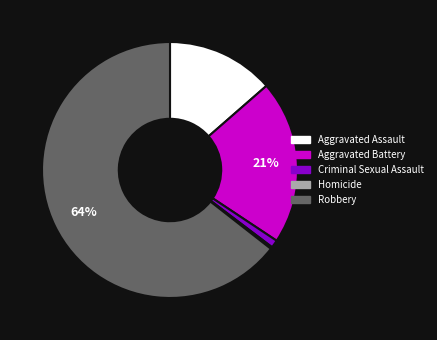

Which category has the biggest portion of the pie?

Robbery